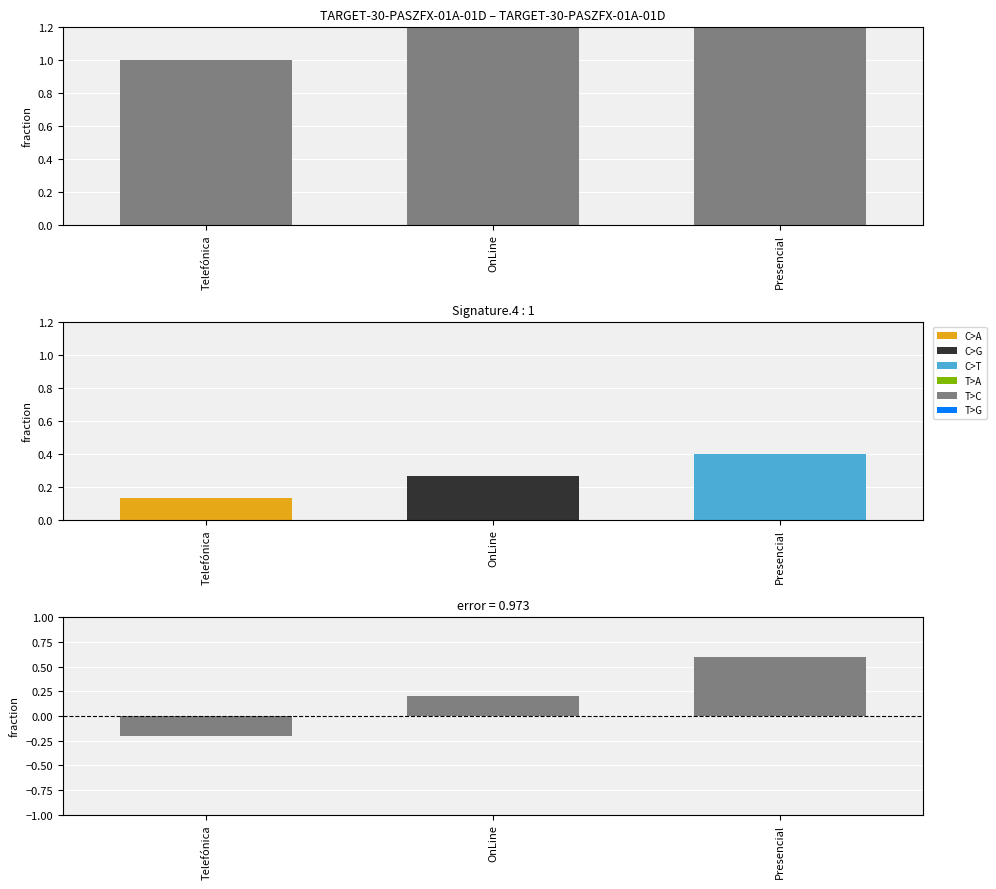

List the labels in order of value, largest first.

Presencial, OnLine, Telefónica